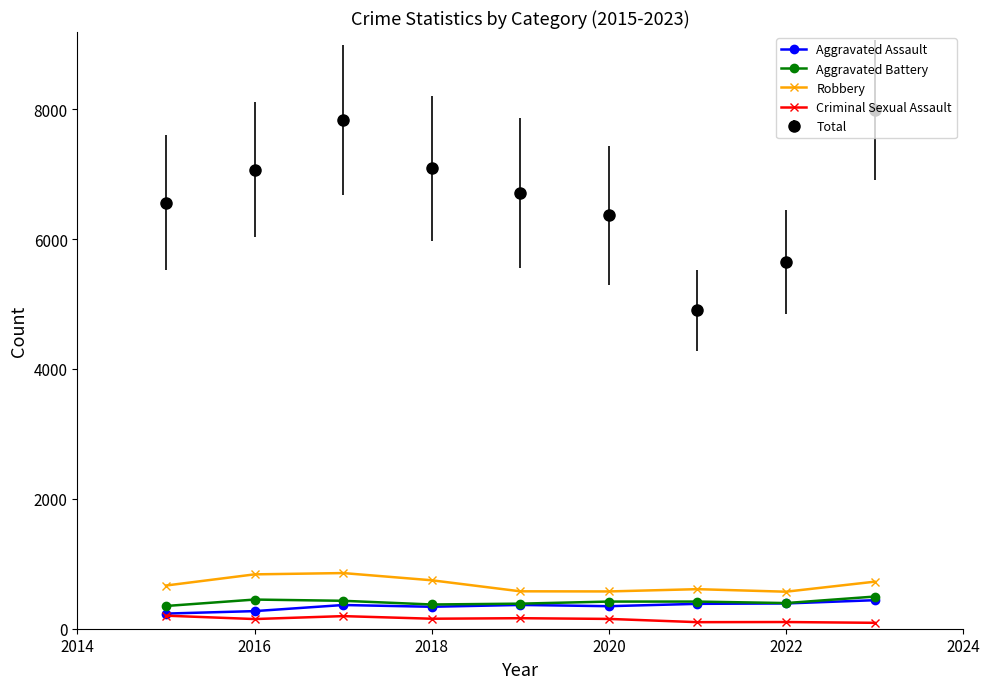

True or false: Total has more than 0 interior local peaks.

True